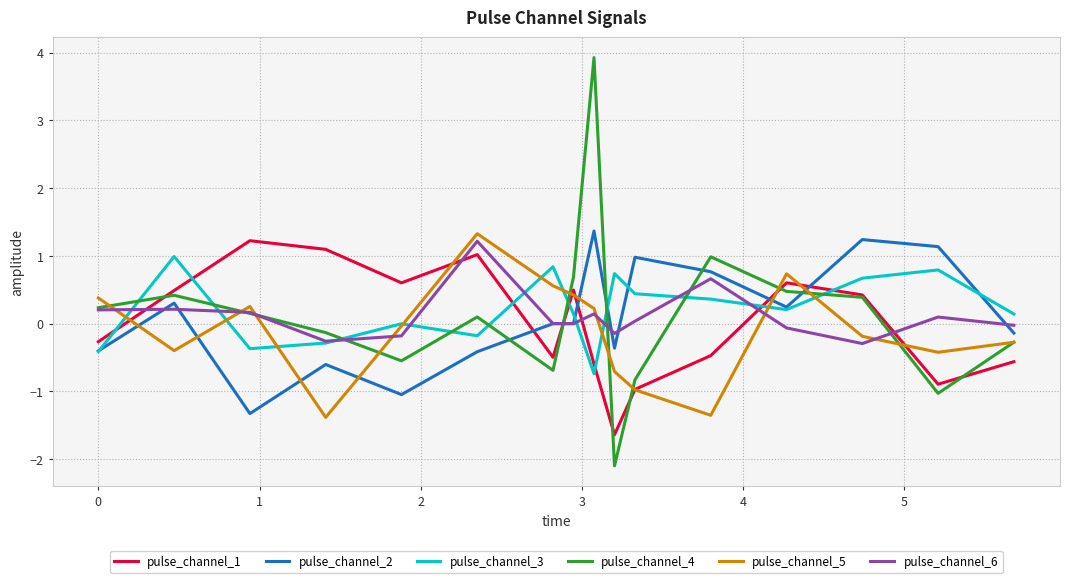

After their last crossing, which series has the higher values: pulse_channel_2 or pulse_channel_1?

pulse_channel_2